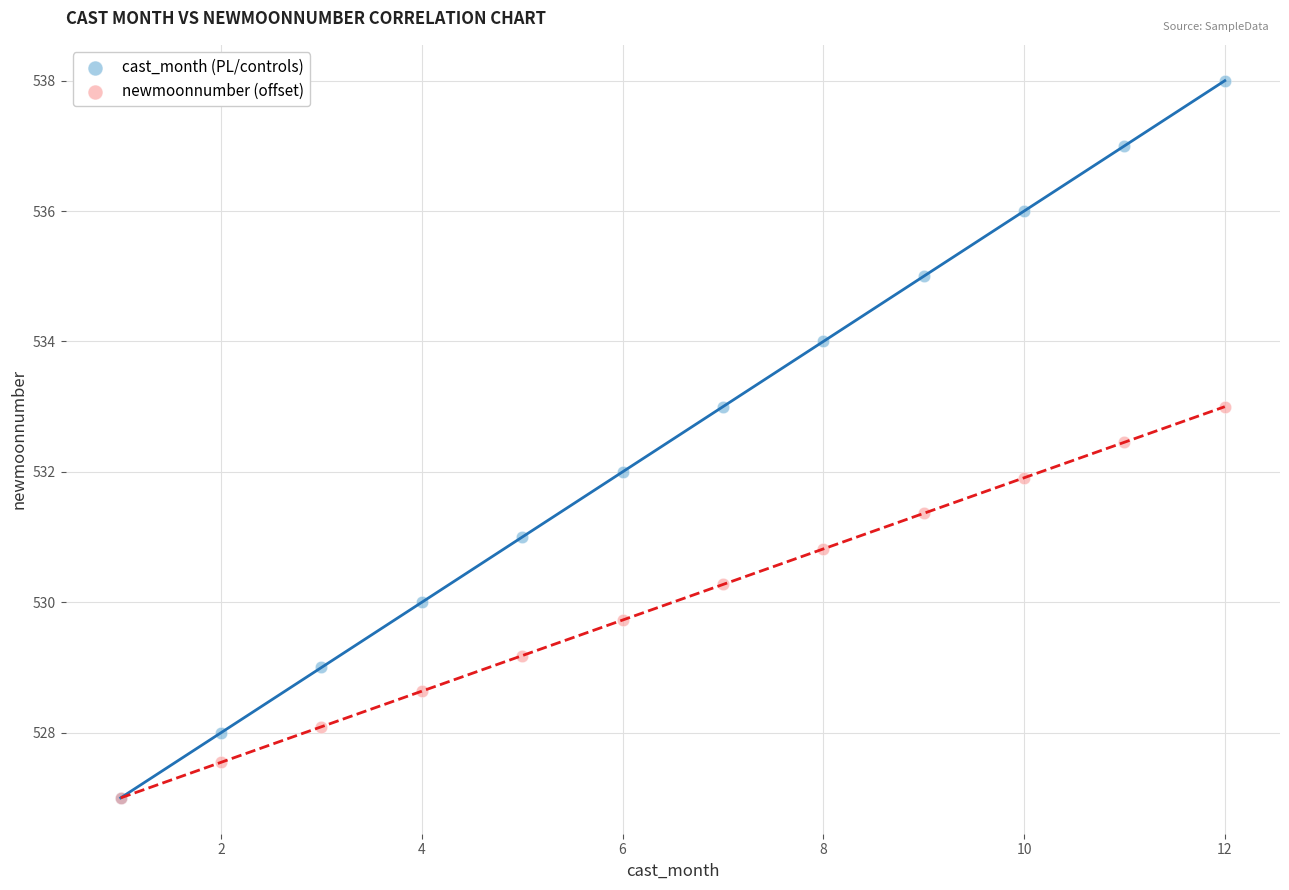

What are all the series names shown in the legend?

cast_month (PL/controls), newmoonnumber (offset)